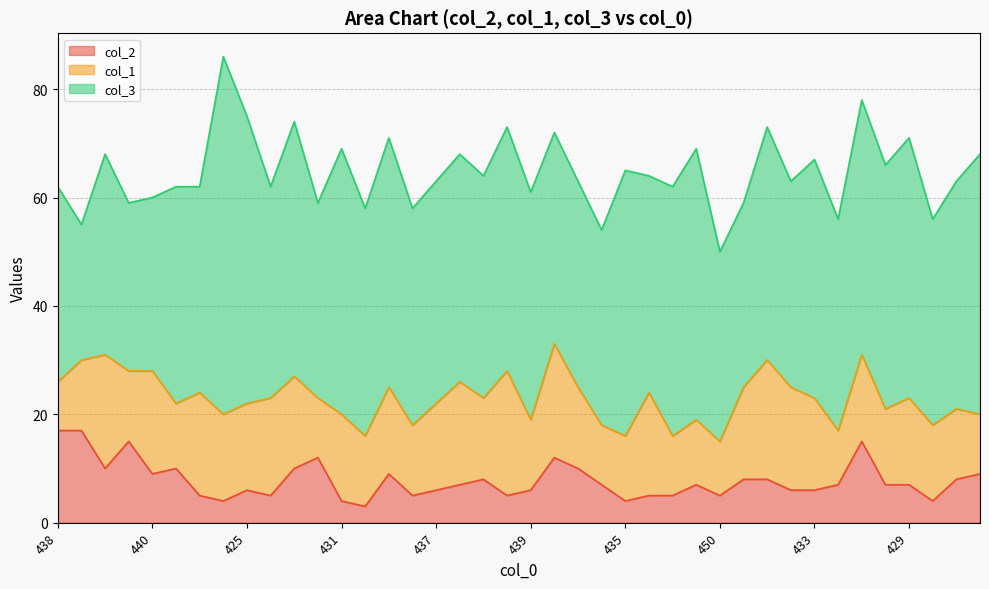

Does the chart have visible grid lines?

Yes